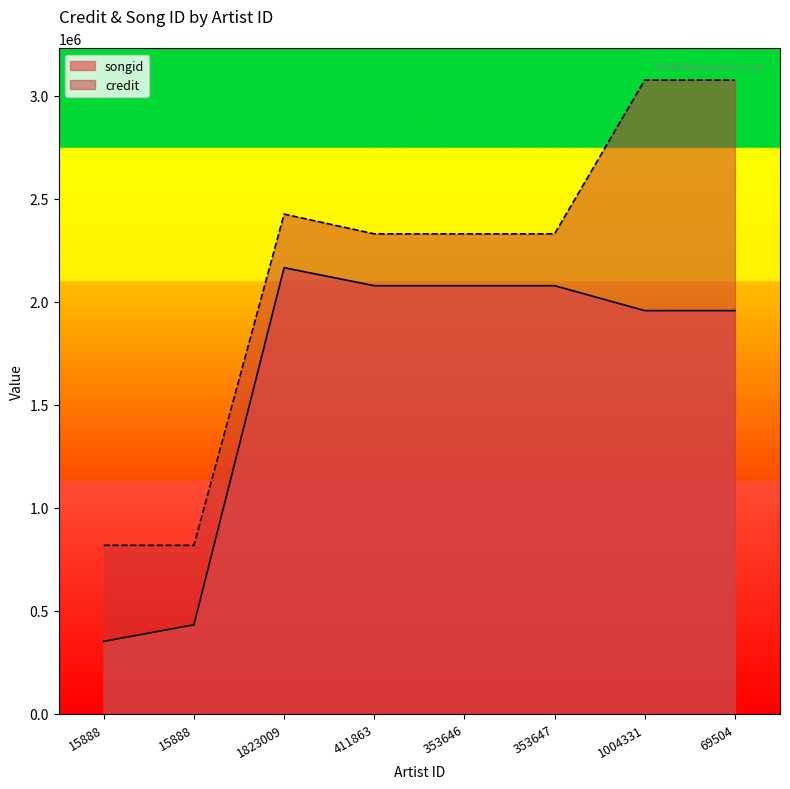

How many lines are shown in the chart?

2